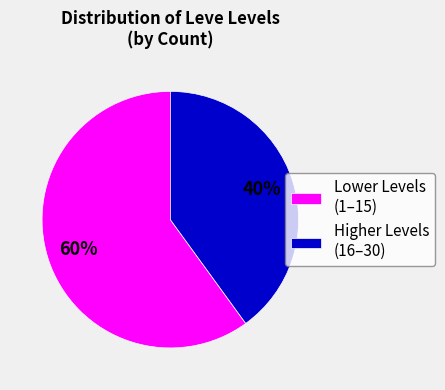

How many segments does this pie chart have?

2